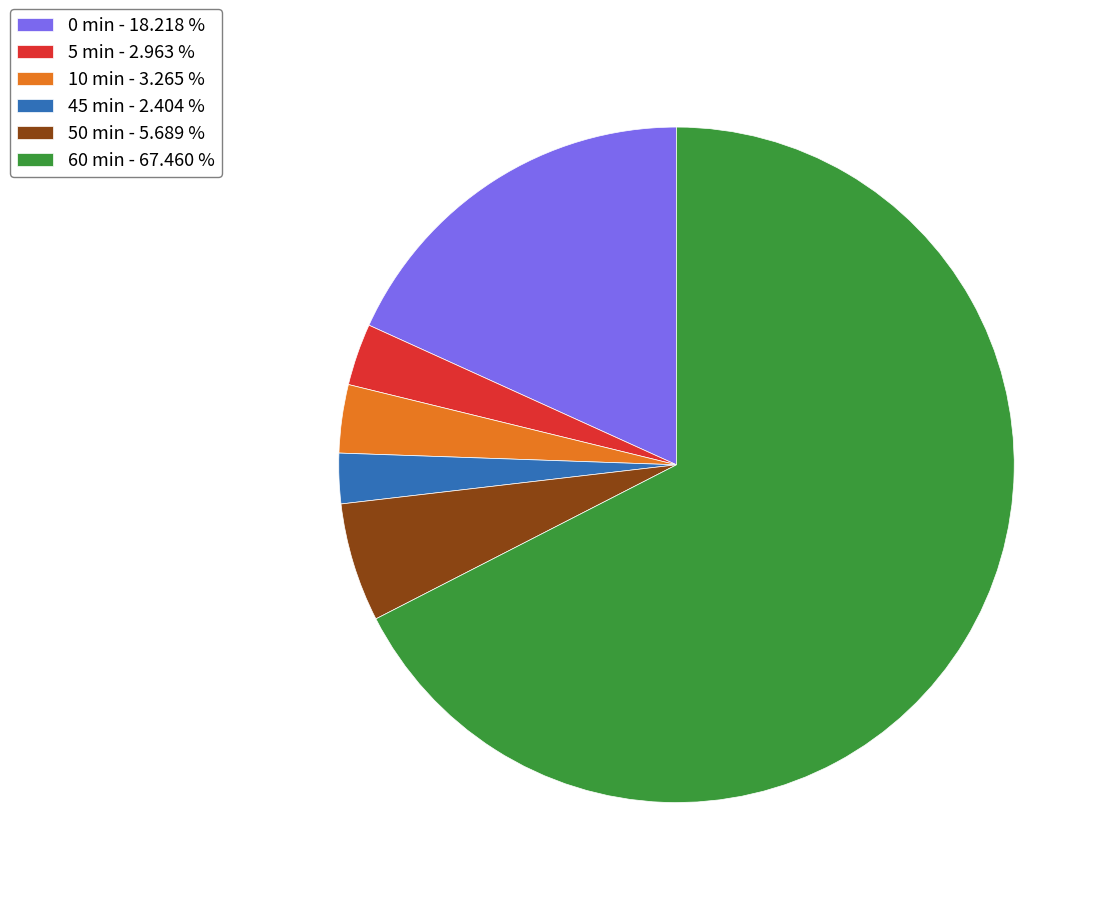

What is the majority slice?

60 min - 67.460 %